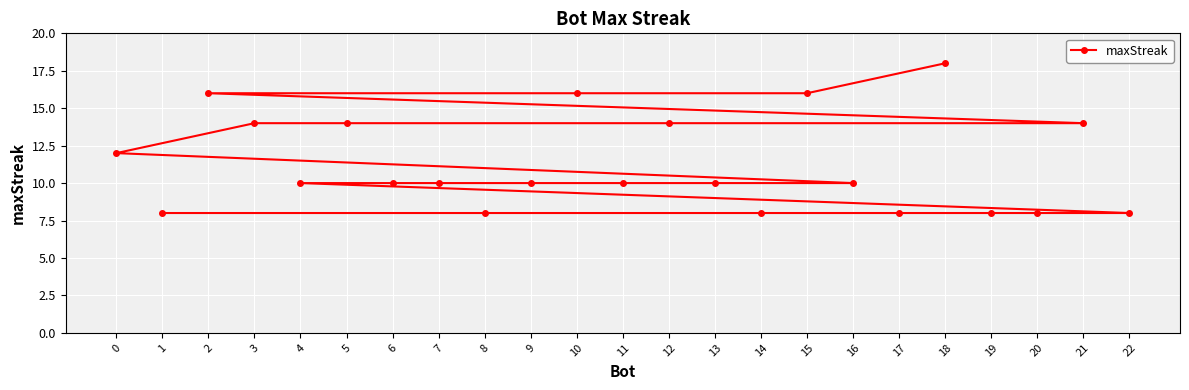

What is the value of the 13th point from the left?

14